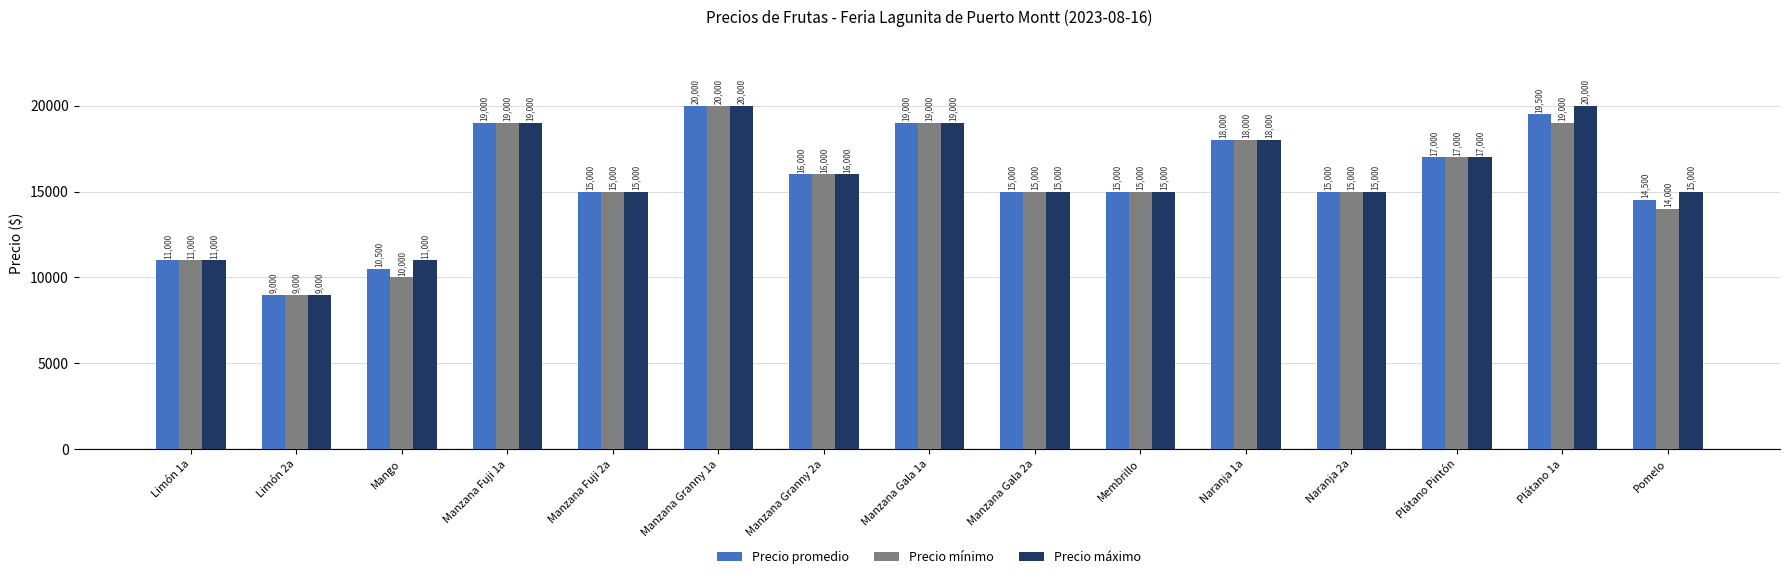

What is the value of the Precio promedio bar at the 8th from the left?

19000